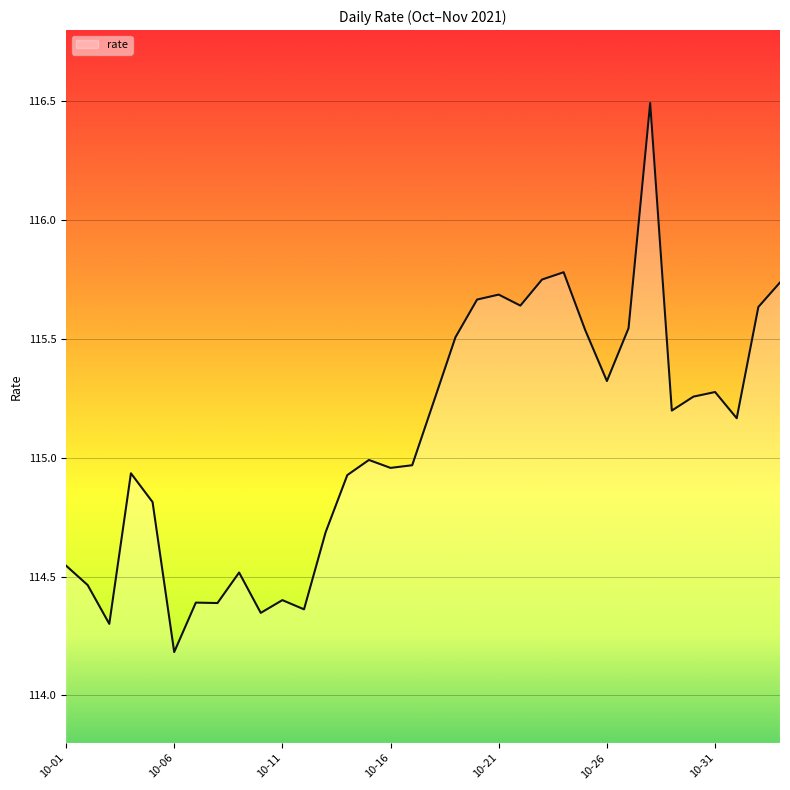

What is the greatest value displayed?

116.5